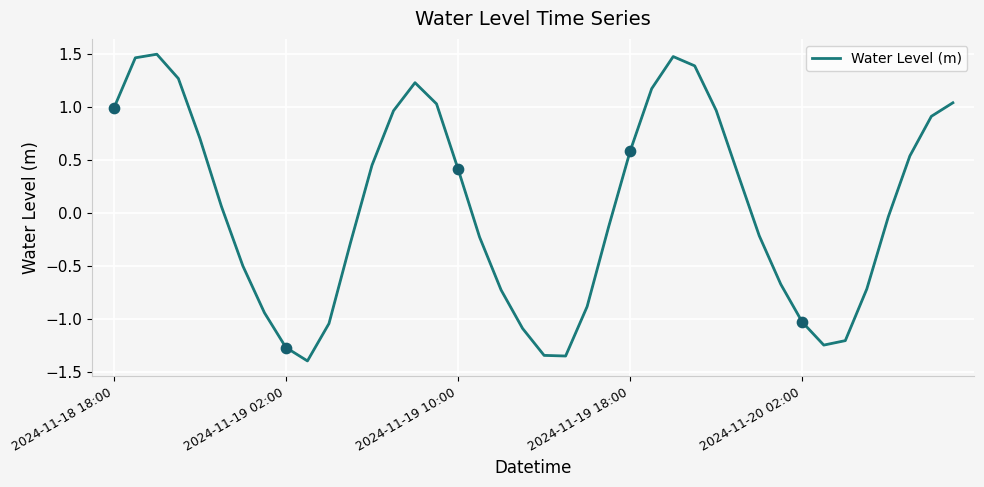

What is the minimum value shown in the chart?

-1.4